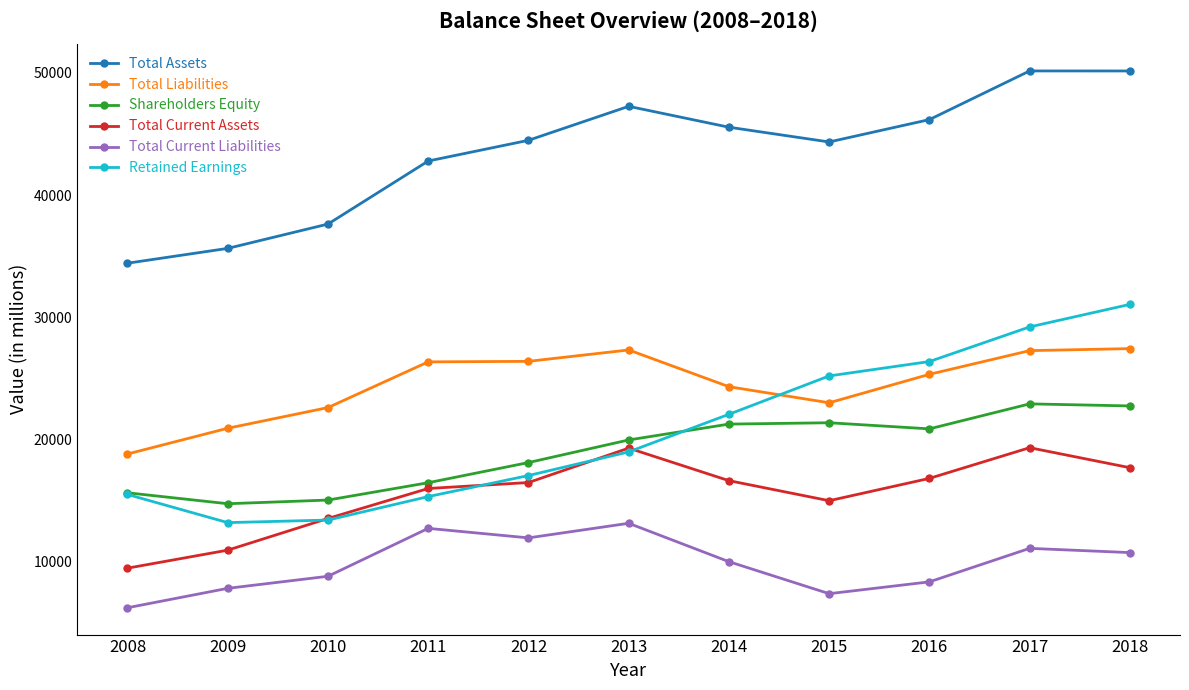

Is it true that Total Liabilities equals 22989 at 2015?

True